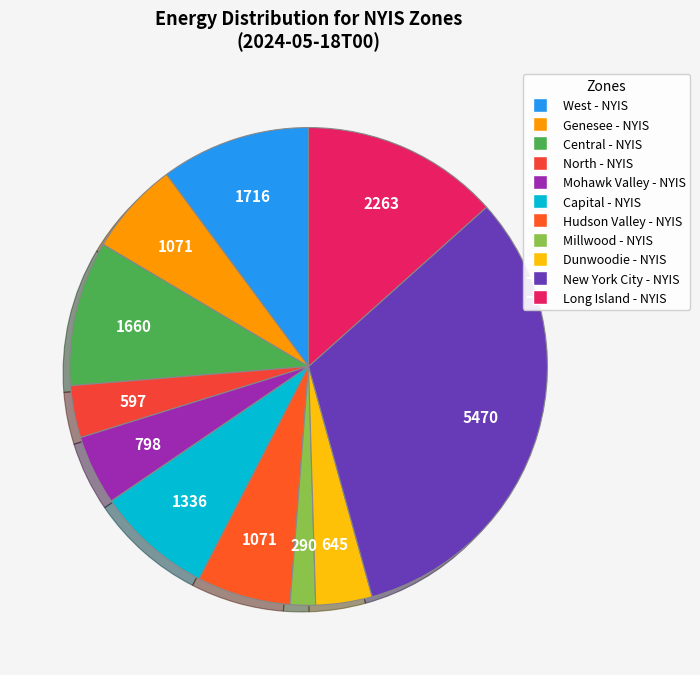

Is North - NYIS the majority of the pie?

No